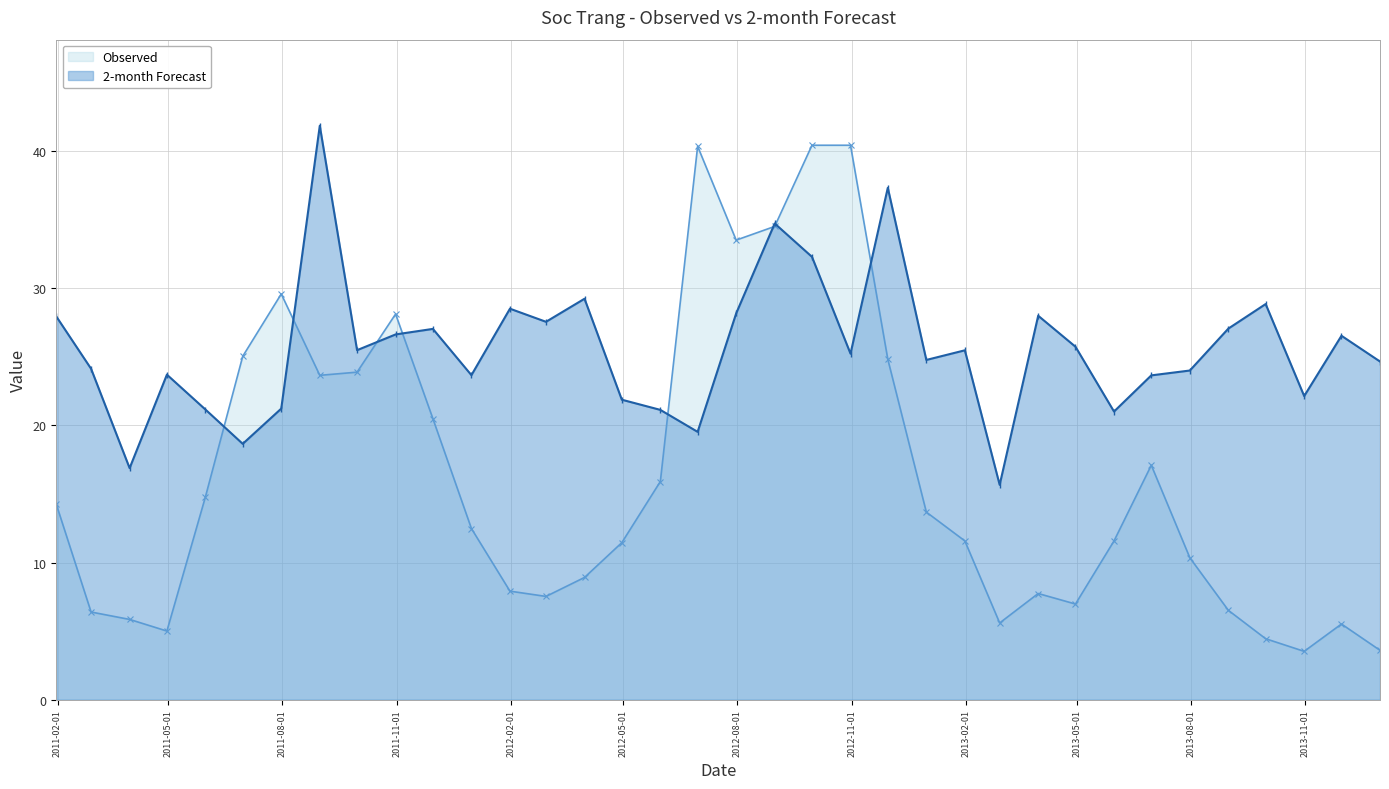

Reading right to left, transcribe all the data shown in this chart.

Observed: 3.6	5.5	3.5	4.4	6.5	10.3	17.1	11.6	7.0	7.7	5.6	11.6	13.7	24.8	40.4	40.4	34.5	33.5	40.3	15.9	11.4	8.9	7.5	7.9	12.5	20.5	28.1	23.9	23.6	29.6	25.0	14.8	5.0	5.9	6.4	14.2
2-month: 24.7	26.5	22.1	28.8	27.1	24.0	23.6	21.0	25.7	28.0	15.7	25.5	24.8	37.3	25.2	32.3	34.7	28.2	19.5	21.1	21.9	29.2	27.5	28.5	23.7	27.0	26.6	25.5	41.8	21.2	18.7	21.2	23.7	16.9	24.1	27.9